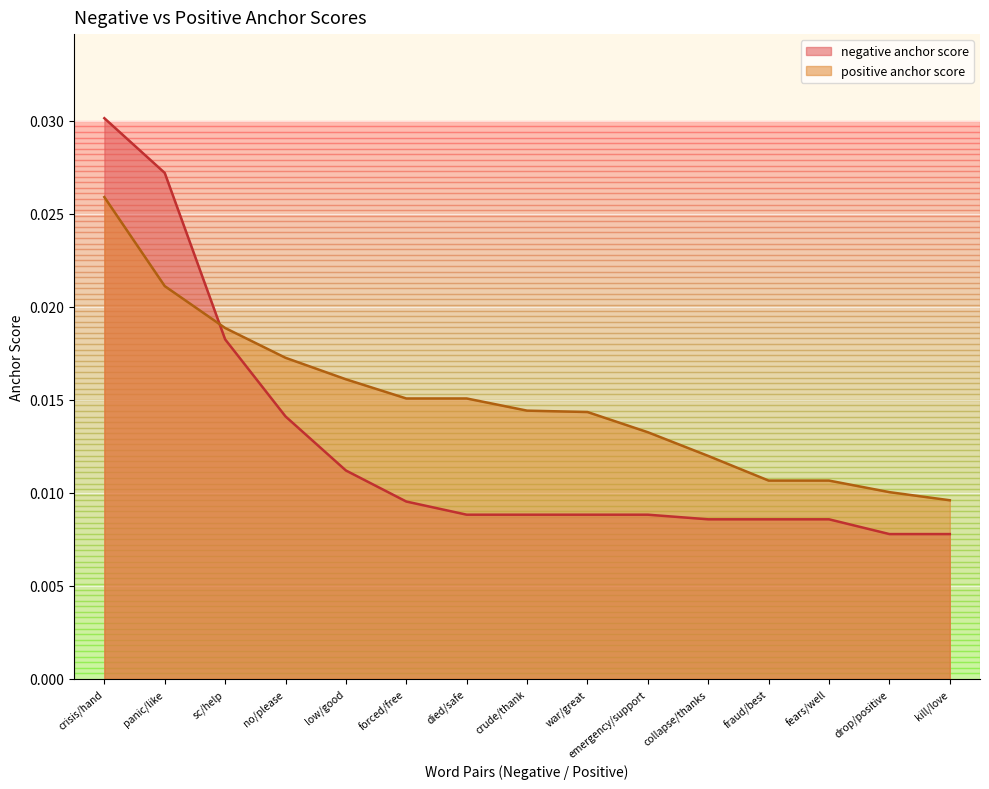

Rank the categories by negative anchor score value from highest to lowest.

crisis/hand, panic/like, sc/help, no/please, low/good, forced/free, died/safe, crude/thank, war/great, emergency/support, collapse/thanks, fraud/best, fears/well, drop/positive, kill/love